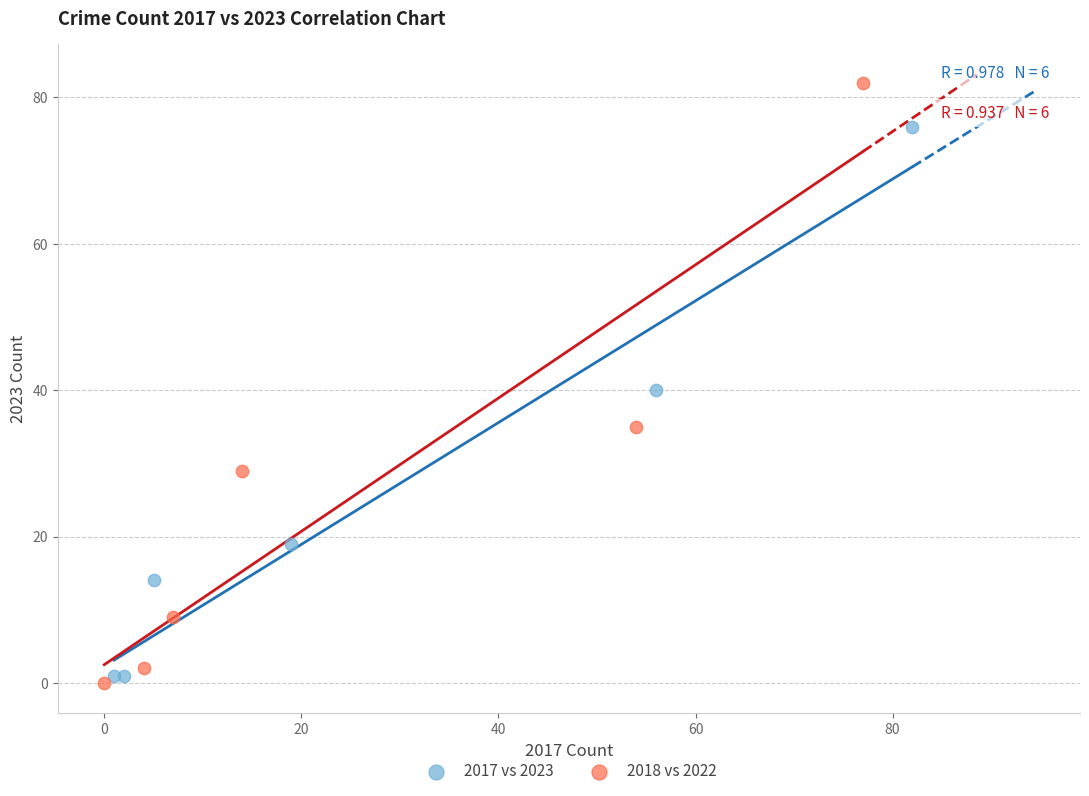

Which series has the largest Y range (max minus min)?

2018 vs 2022